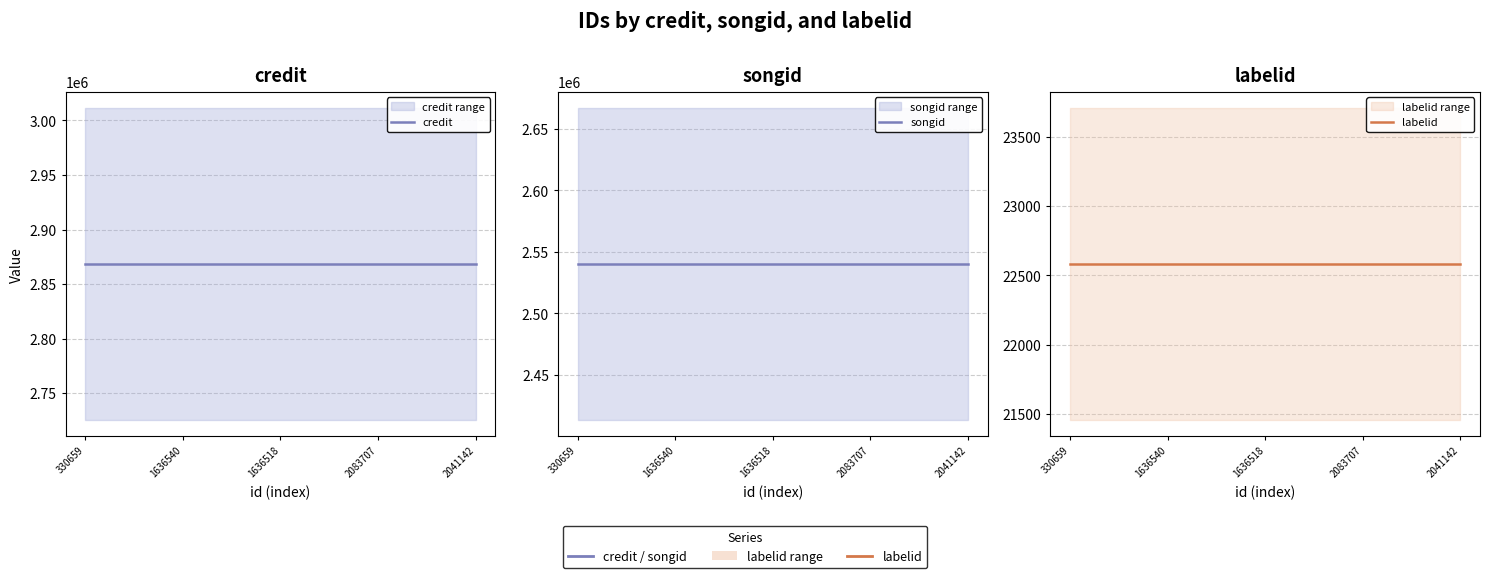

True or false: labelid has more than 1 interior local peaks.

False